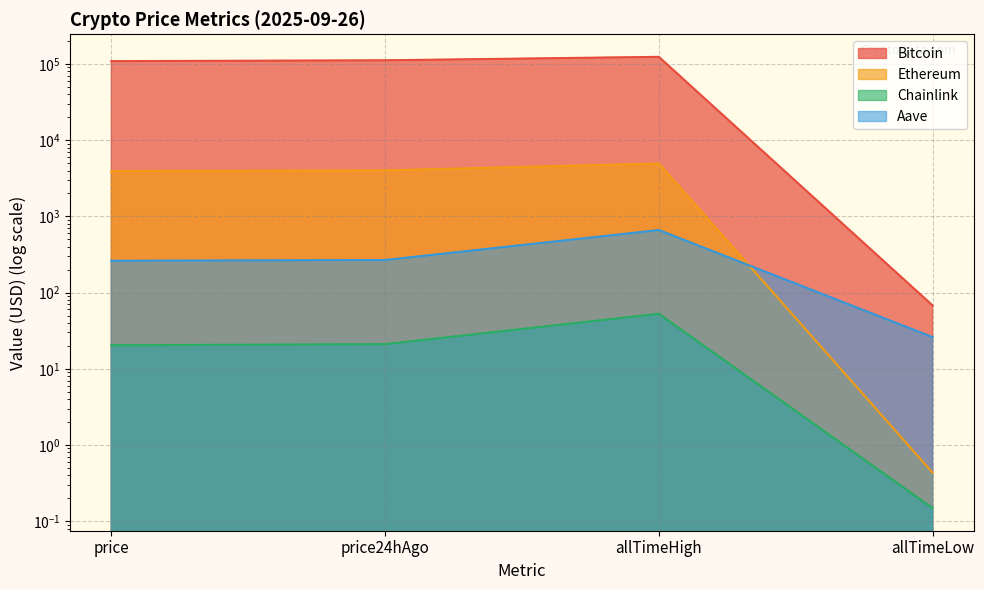

At which label does Bitcoin reach its minimum?

allTimeLow